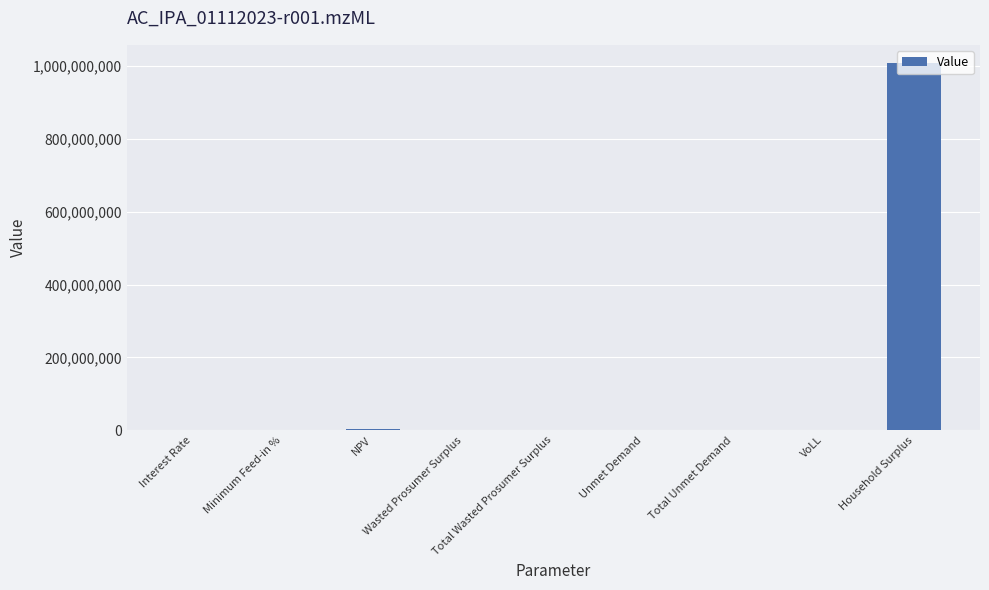

What is the sum of all values?

1011514970.4